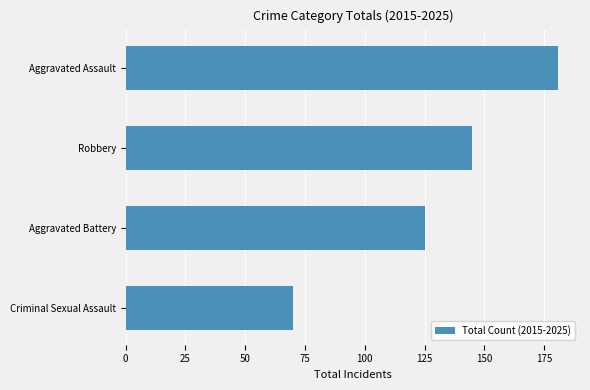

Reading top to bottom, what are all the values shown in this chart?

181	145	125	70